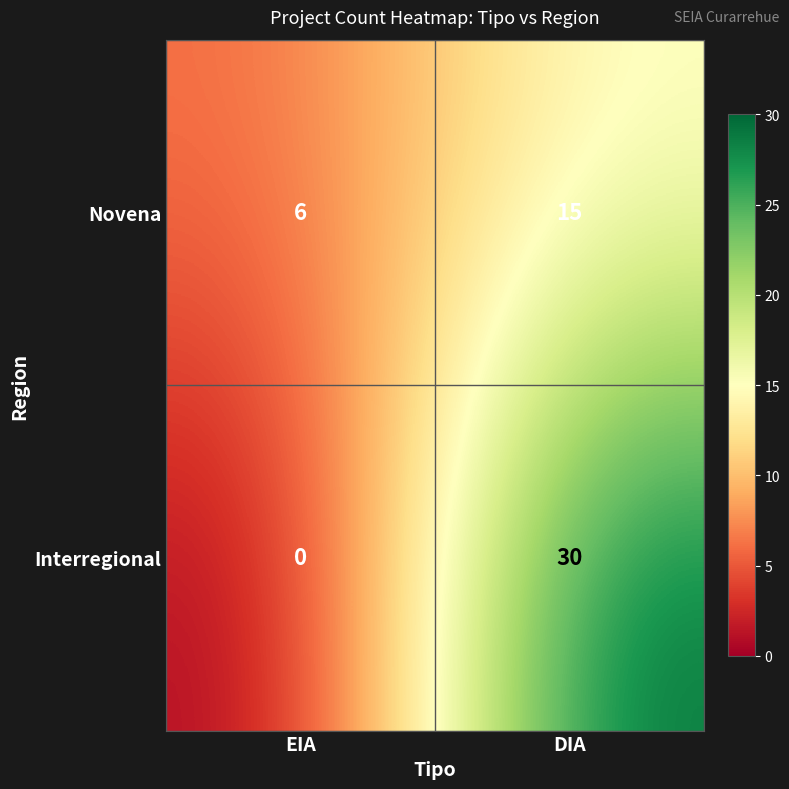

List the series in order of their overall mean, lowest first.

Novena, Interregional